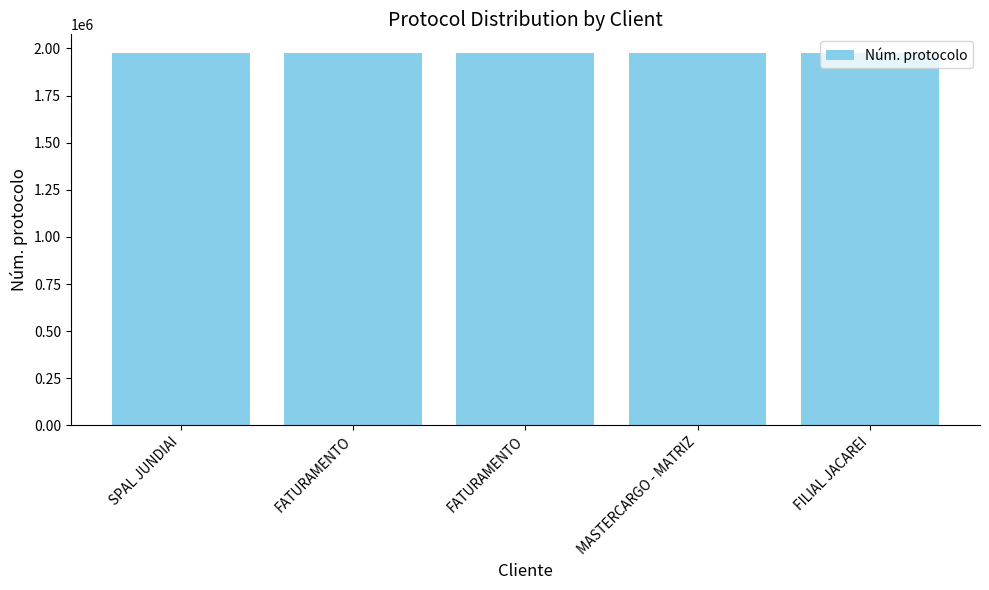

Rank the categories by value from lowest to highest.

FATURAMENTO, SPAL JUNDIAI, MASTERCARGO - MATRIZ, FATURAMENTO, FILIAL JACAREI